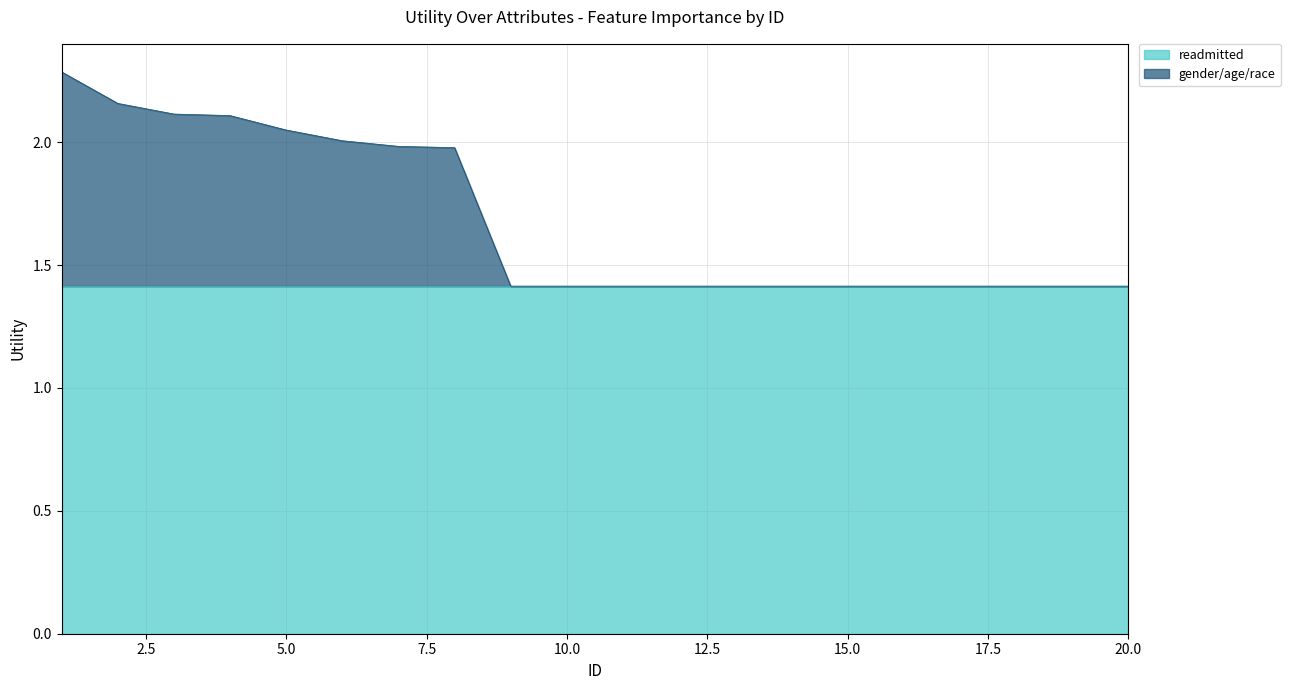

Rank the categories by value from lowest to highest.

9, 10, 11, 12, 13, 14, 15, 16, 17, 18, 19, 20, 8, 7, 6, 5, 4, 3, 2, 1